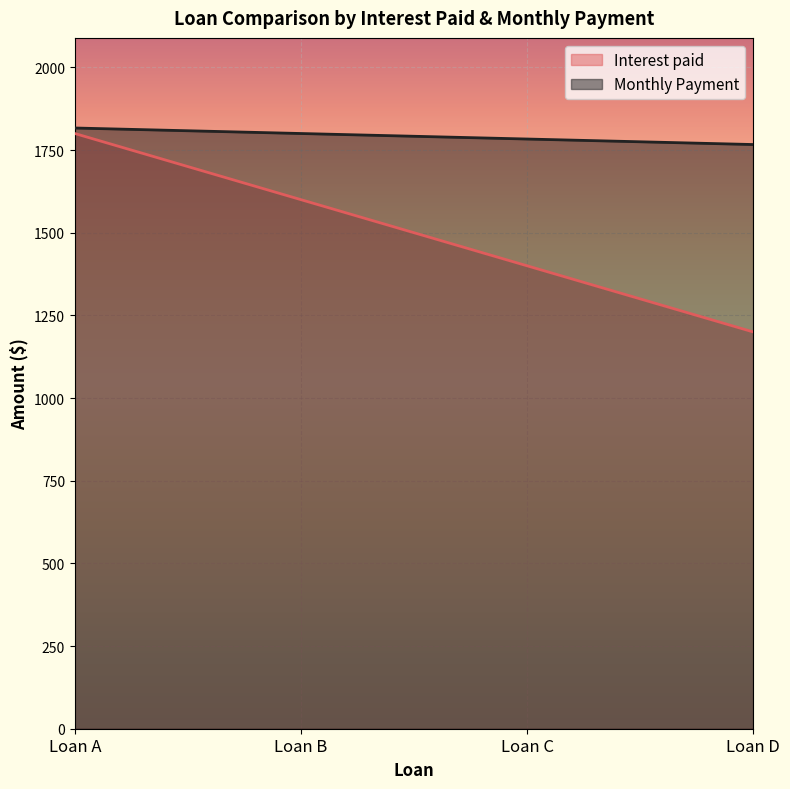

What is the highest value of the Monthly Payment series?

1816.7